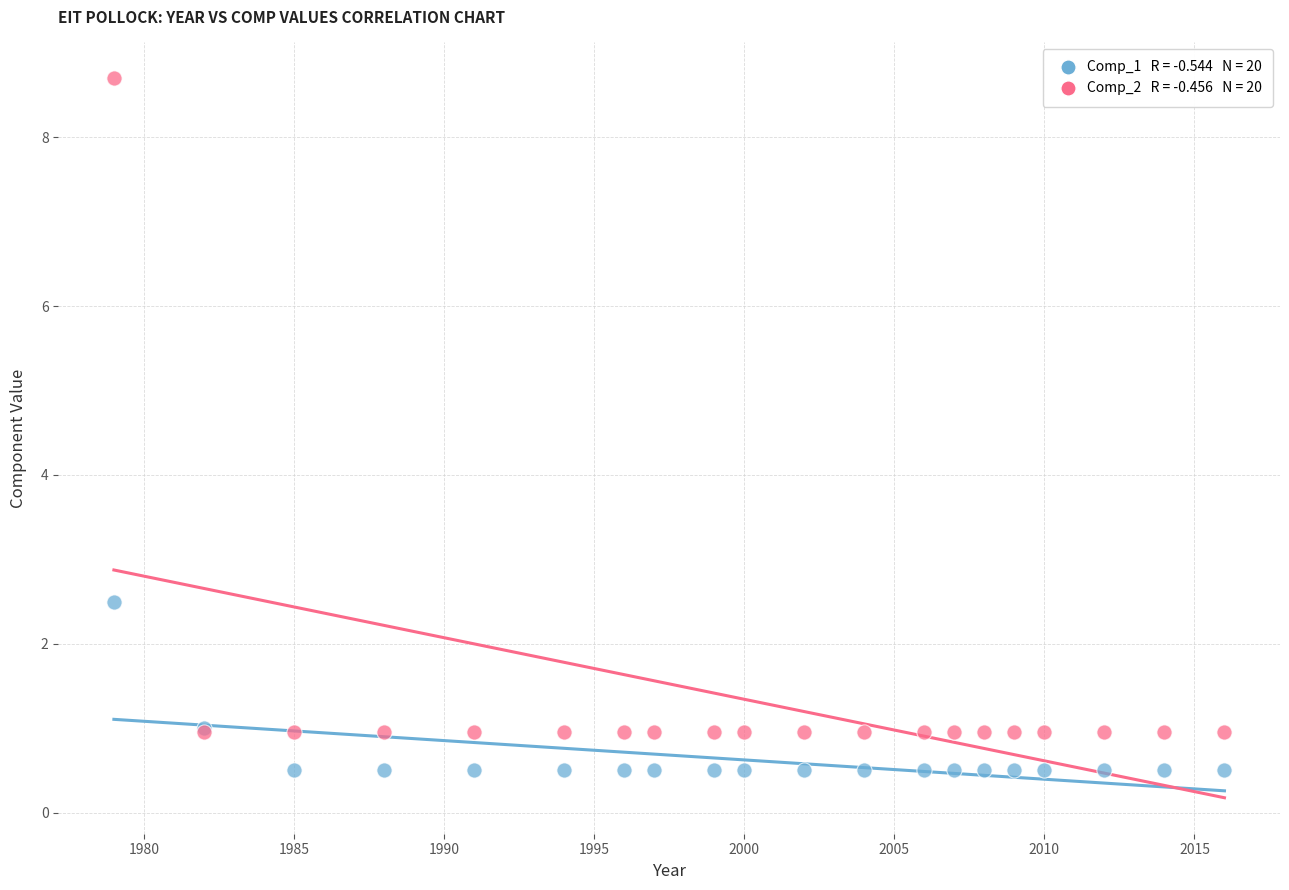

Across all series, what Y value is closest to 4?

2.5